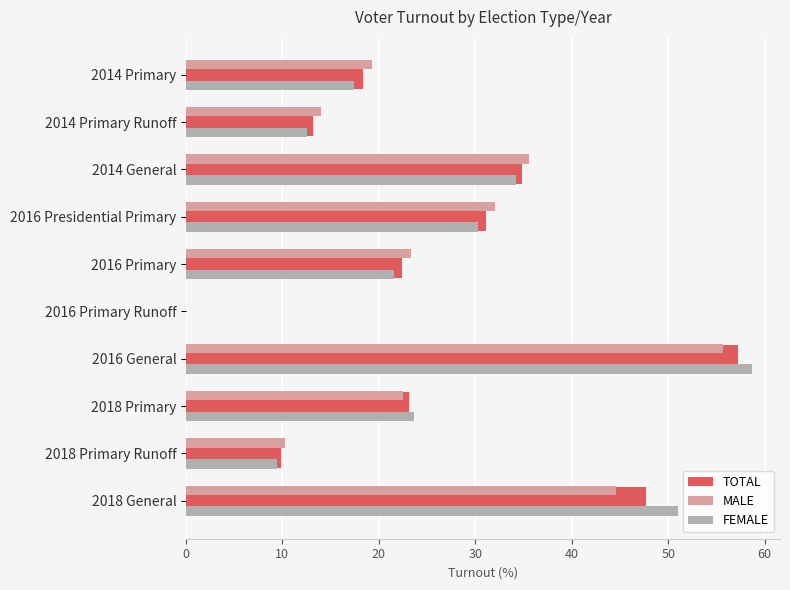

Is it true that FEMALE equals 30.3 at 2016 Presidential Primary?

True